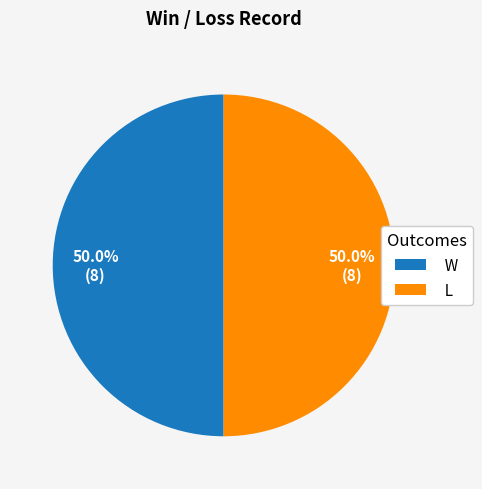

What percentage is the W slice, to the nearest percent?

50%